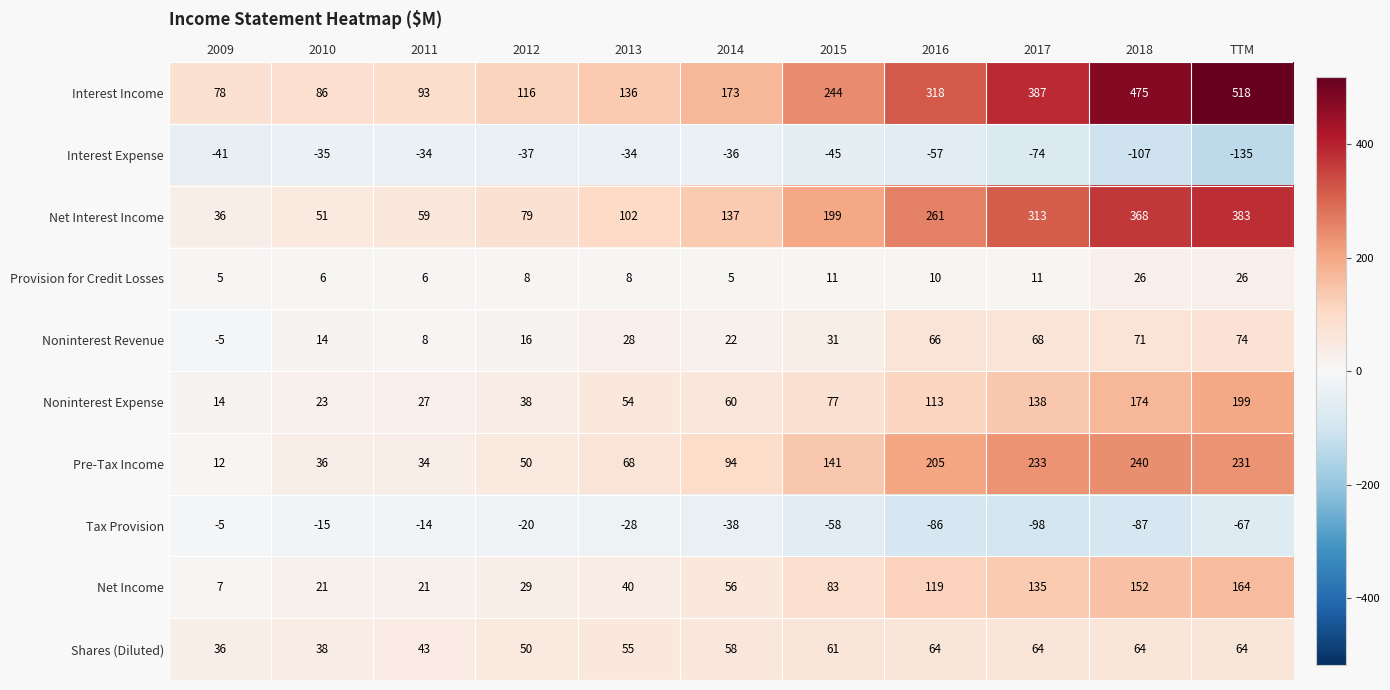

What is the difference between the maximum and minimum values in the Interest Income series?

440